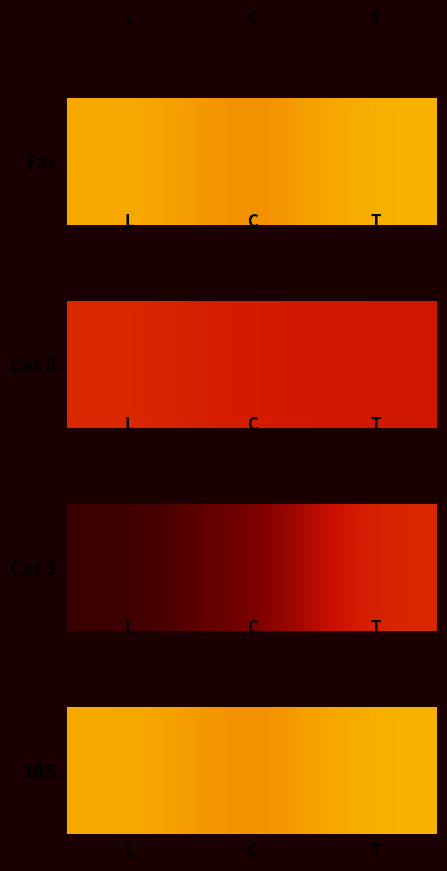

Reading right to left, what are all the values shown in this chart?

T=0.9	C=0.8	L=0.8